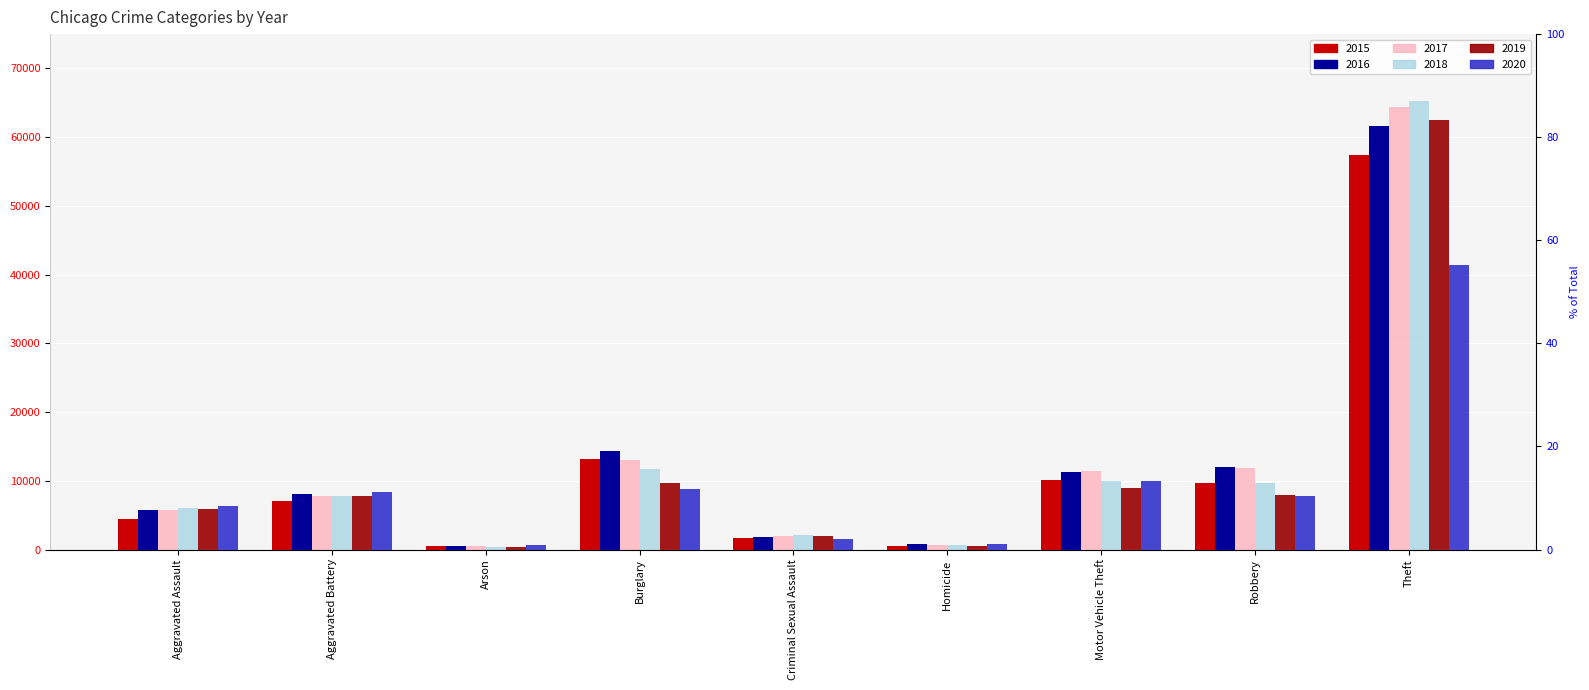

How many data points in 2018 are less than 7734?

4